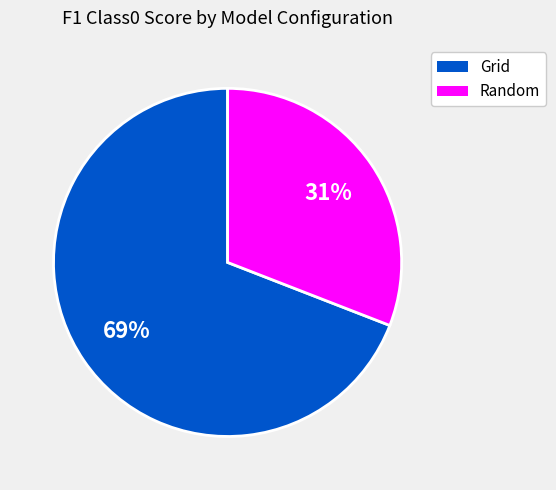

To the nearest percent, what is the difference between the largest and smallest slice percentages?

38%